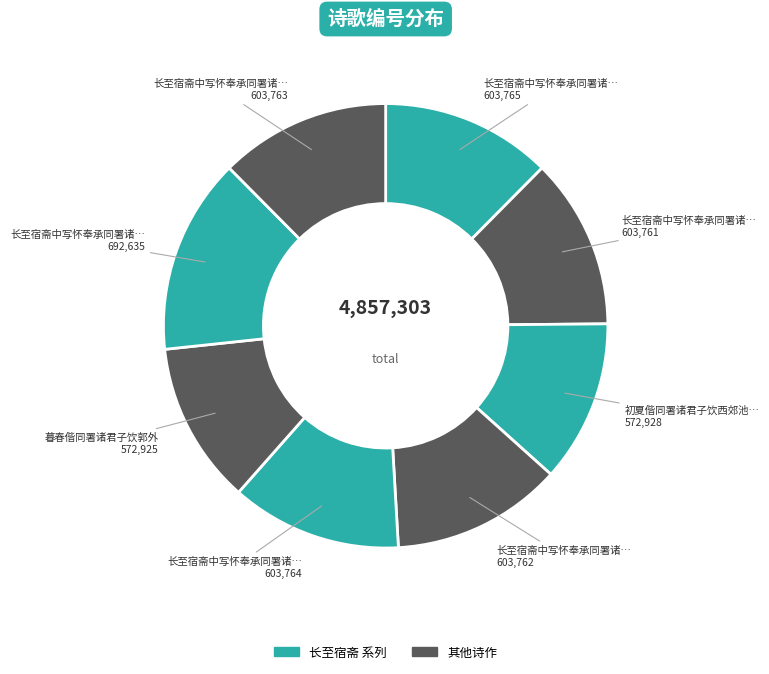

Which slice is the smallest?

暮春偕同署诸君子饮郭外